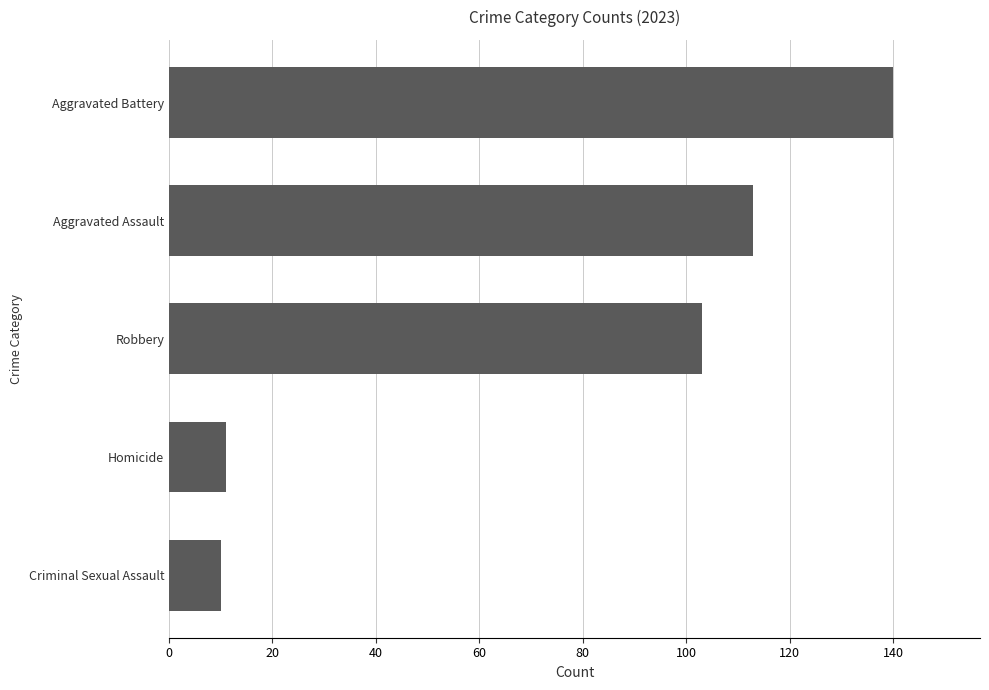

The value at Aggravated Assault is 154. True or false?

False